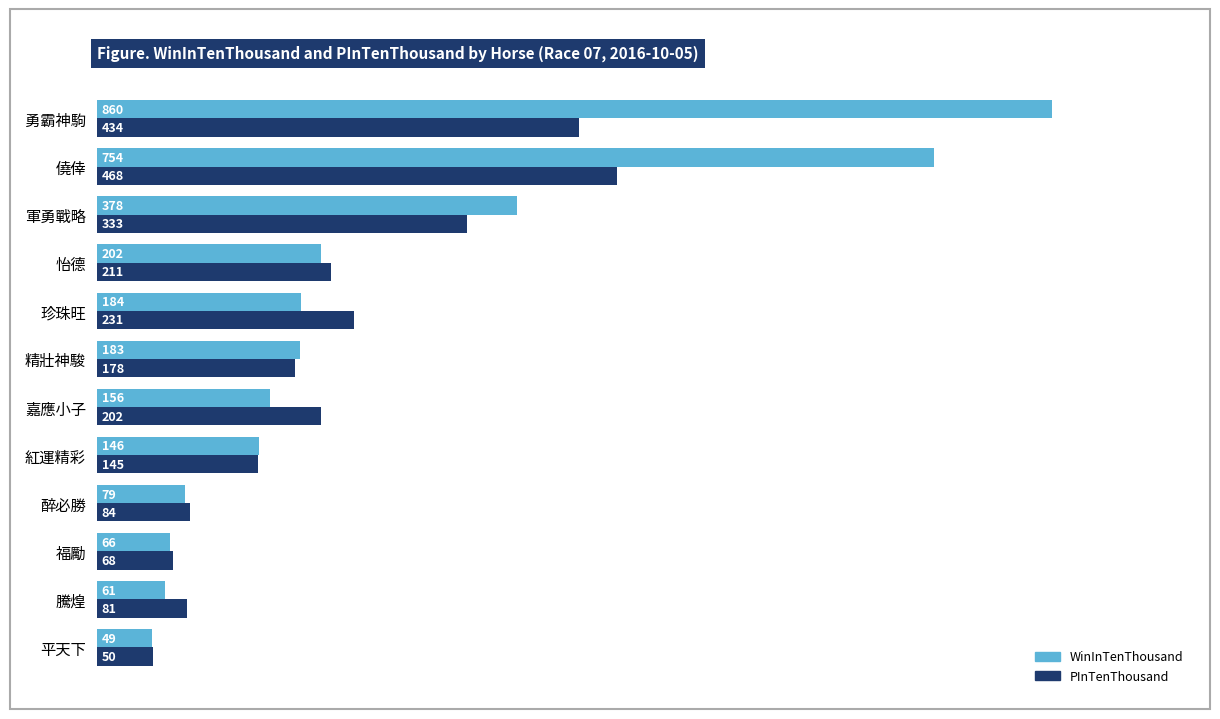

What is the total value across all series at 怡德?

413